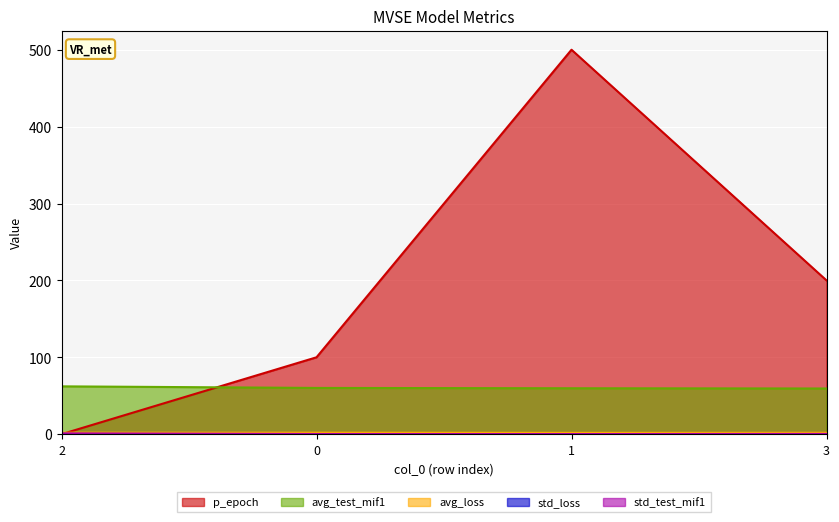

What is the value of the std_loss point at the 2nd from the left?

0.1